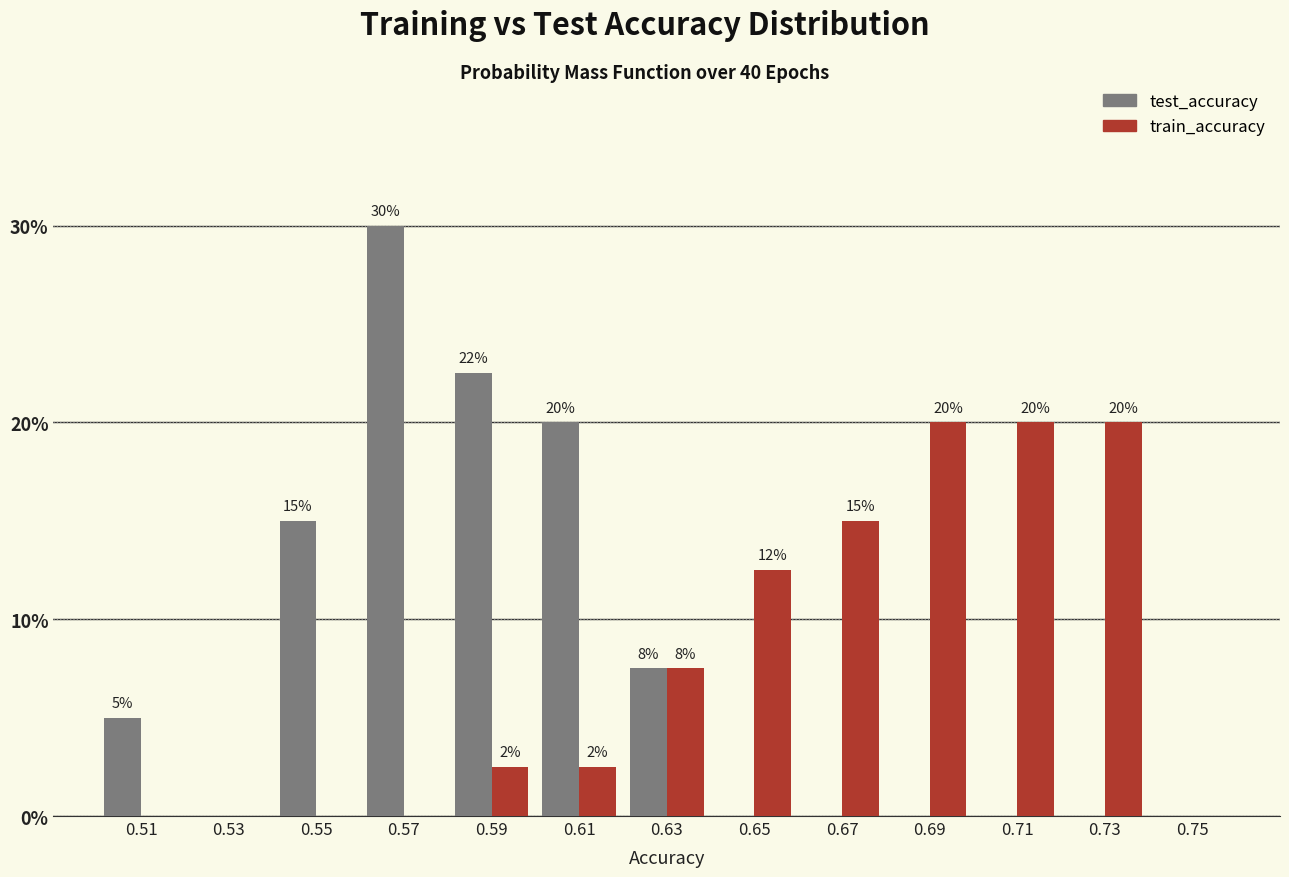

What is the sum of all test_accuracy values?

100.0